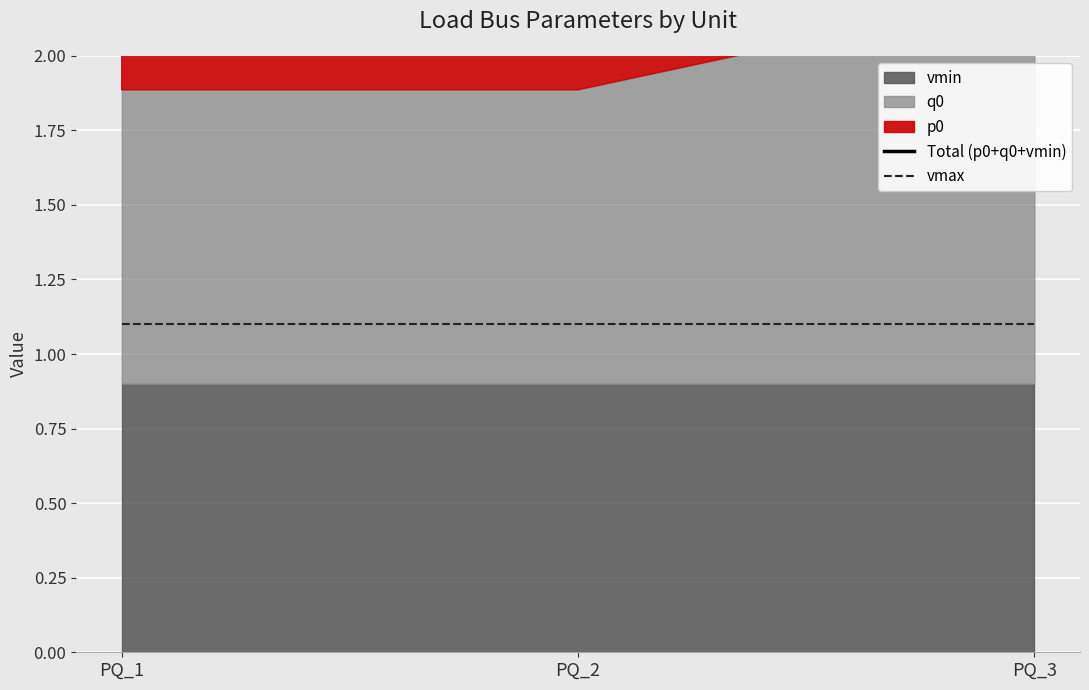

At which label is Total (p0+q0+vmin) closest to 5?

PQ_1